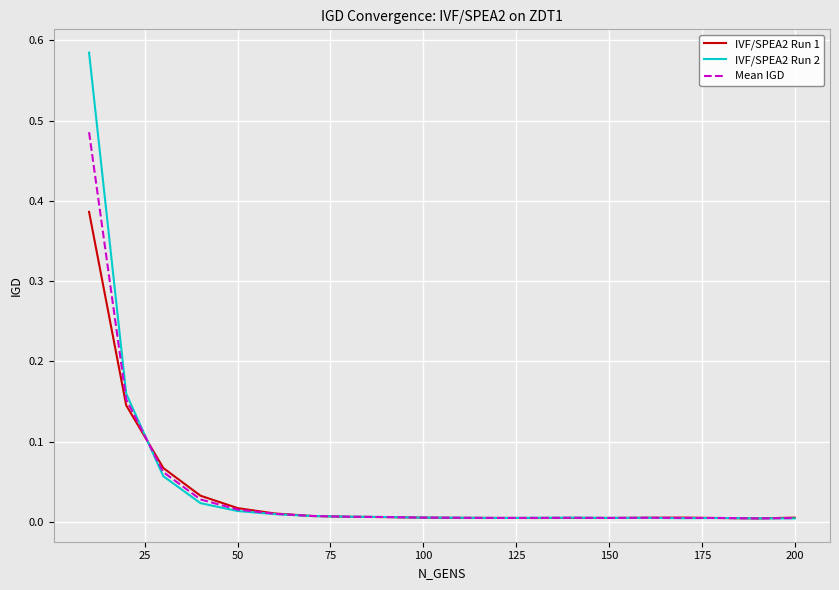

List the series in order of their overall mean, lowest first.

IVF/SPEA2 Run 1, Mean IGD, IVF/SPEA2 Run 2